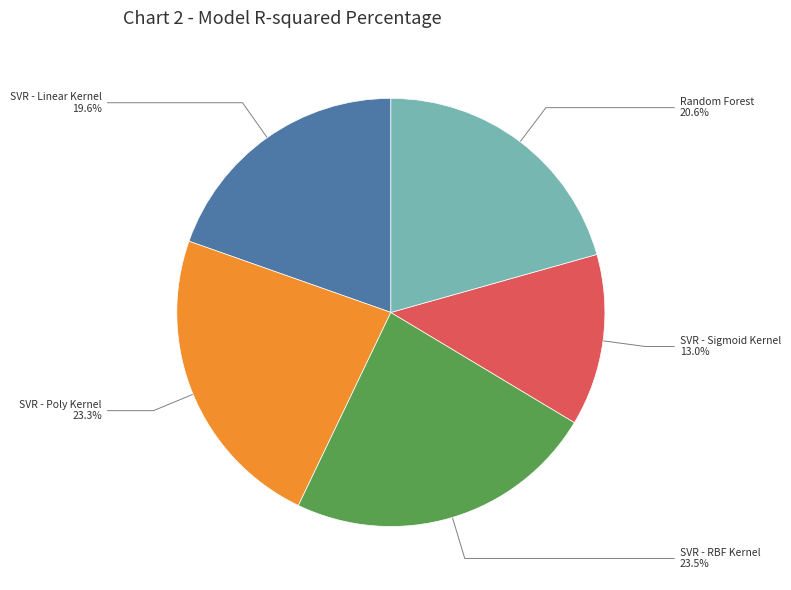

What is the total percentage of Random Forest and SVR - Linear Kernel?

40.2%